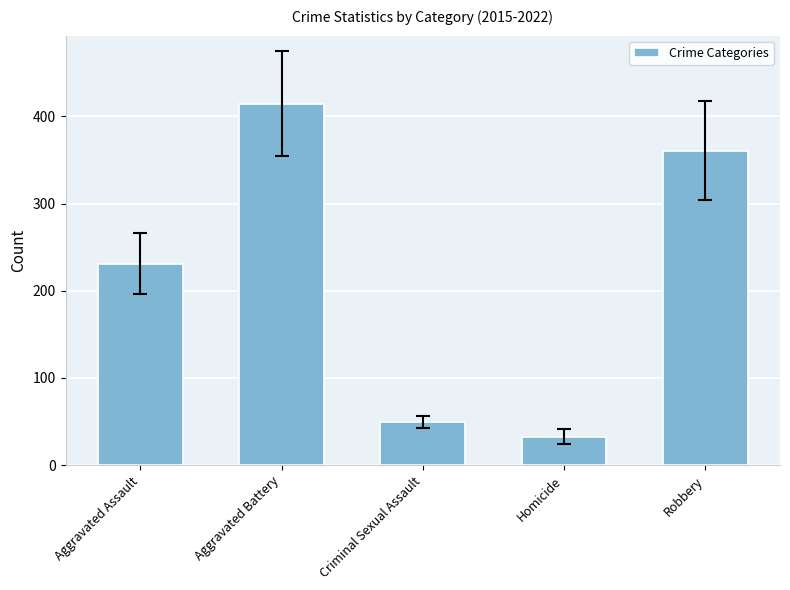

Rank the categories by value from highest to lowest.

Aggravated Battery, Robbery, Aggravated Assault, Criminal Sexual Assault, Homicide